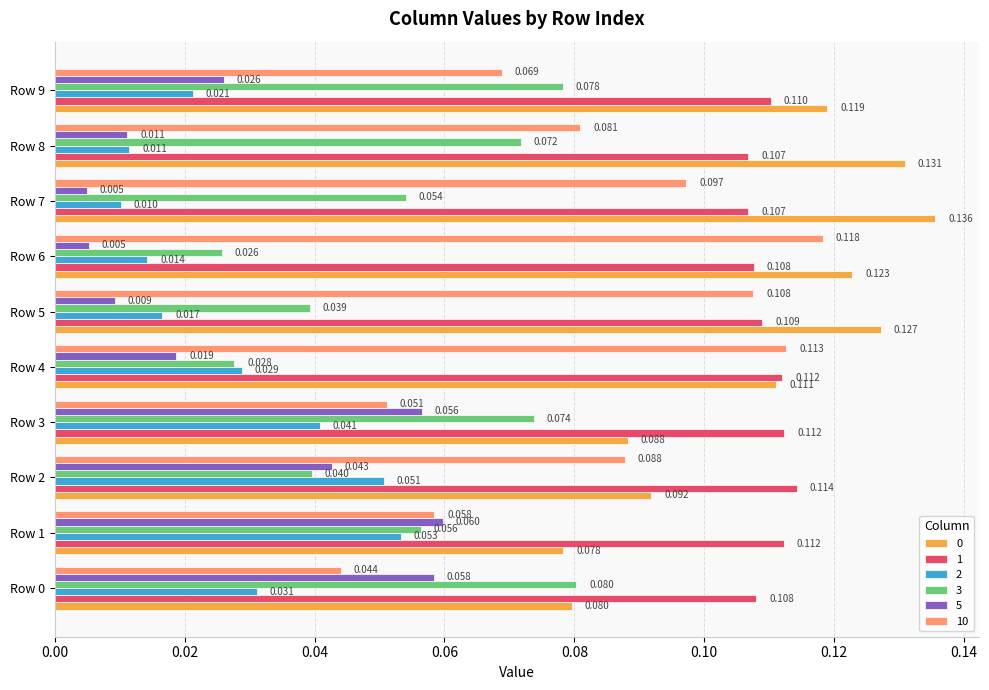

Is the value of 5 at Row 8 greater than the value of 2 at Row 5?

No